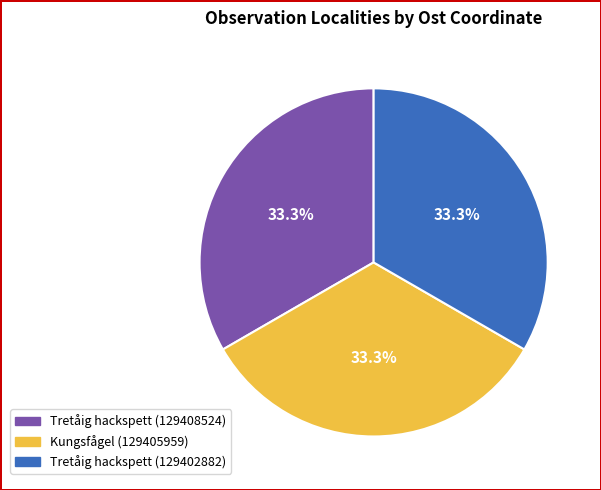

What is the total percentage of Kungsfågel (129405959) and Tretåig hackspett (129402882)?

66.7%